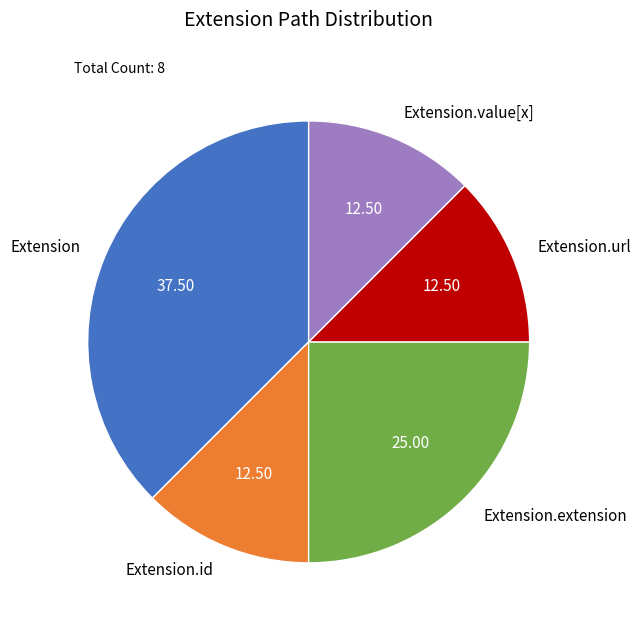

Count the number of slices in the pie.

5